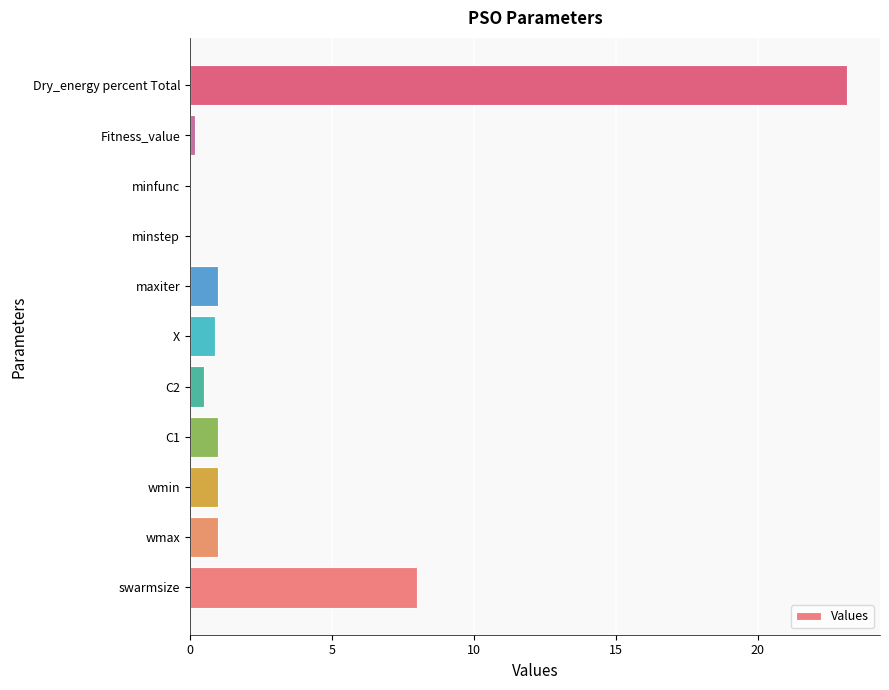

What is the sum of the values at swarmsize and wmin?

9.0